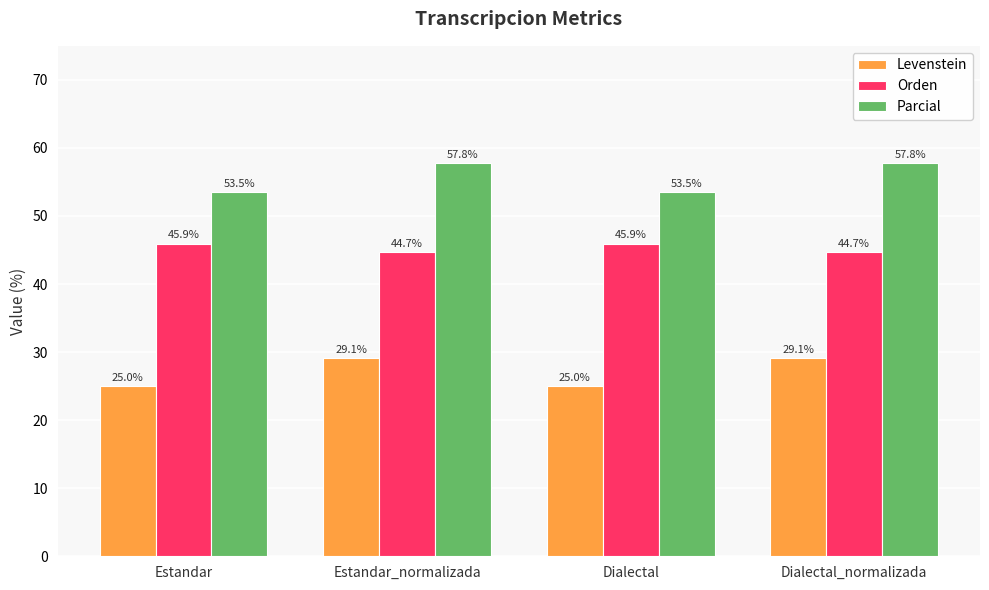

Where does the Parcial series first go above 57?

Estandar_normalizada